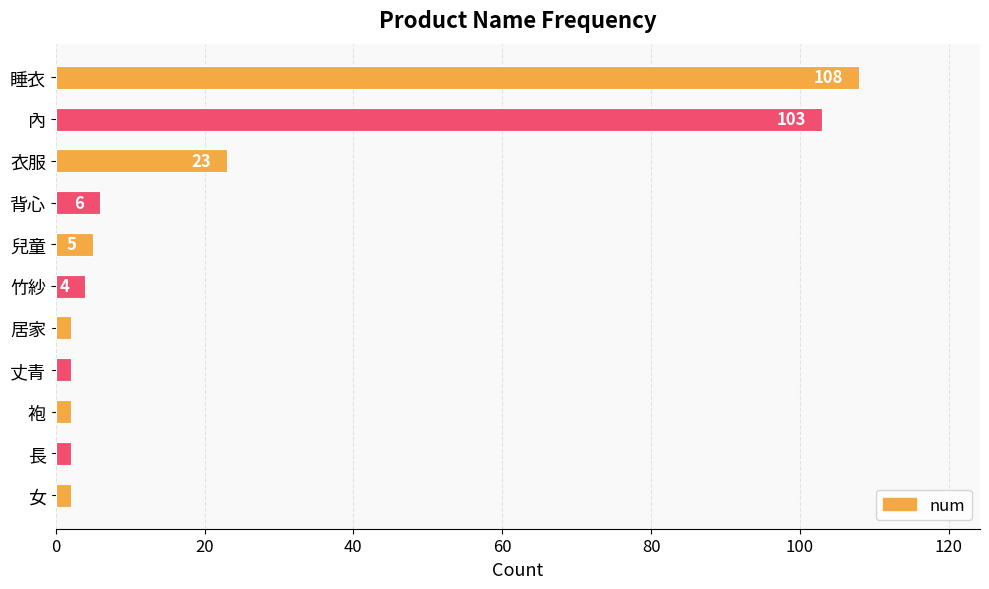

What is the average value?

24